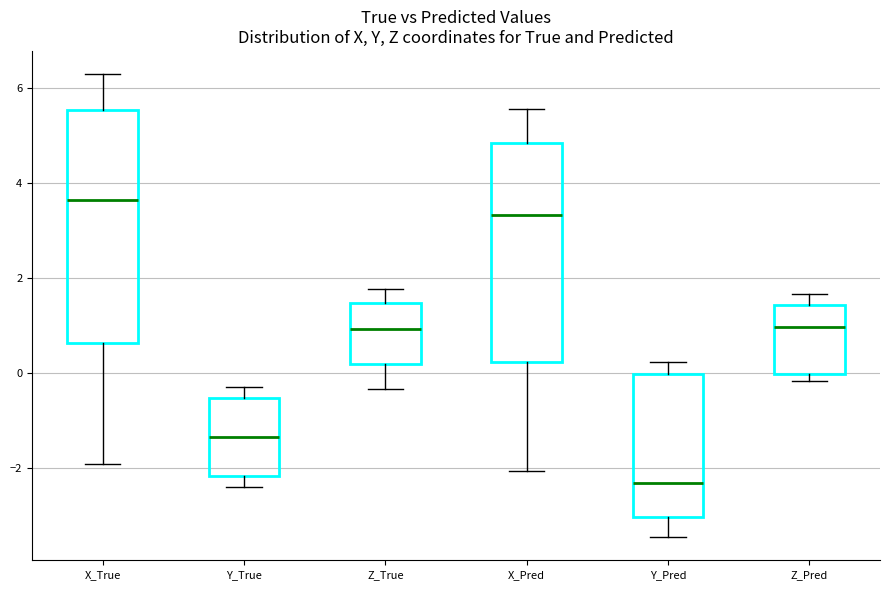

Where does the median line of the box for Y_True sit on the y-axis? The values are not printed on the chart, so give them approximately, as read against the axis.

-1.4